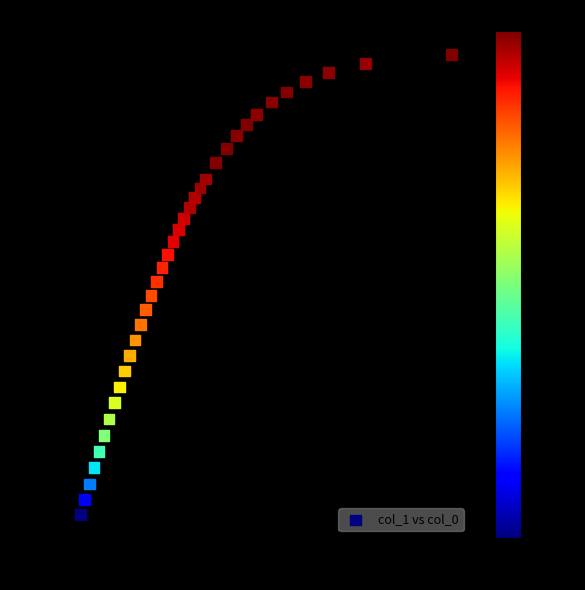

What is the range of Y values (max minus min)?

98.0